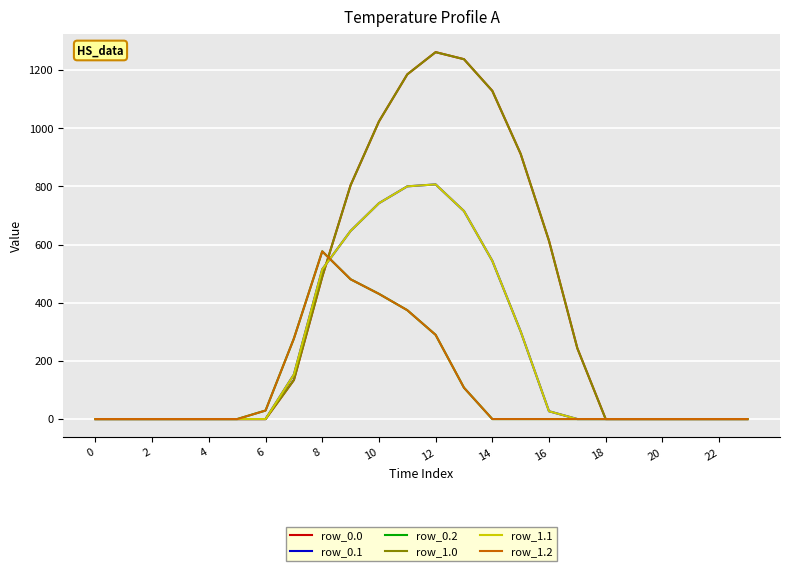

Does the chart display data point markers on the line(s)?

No